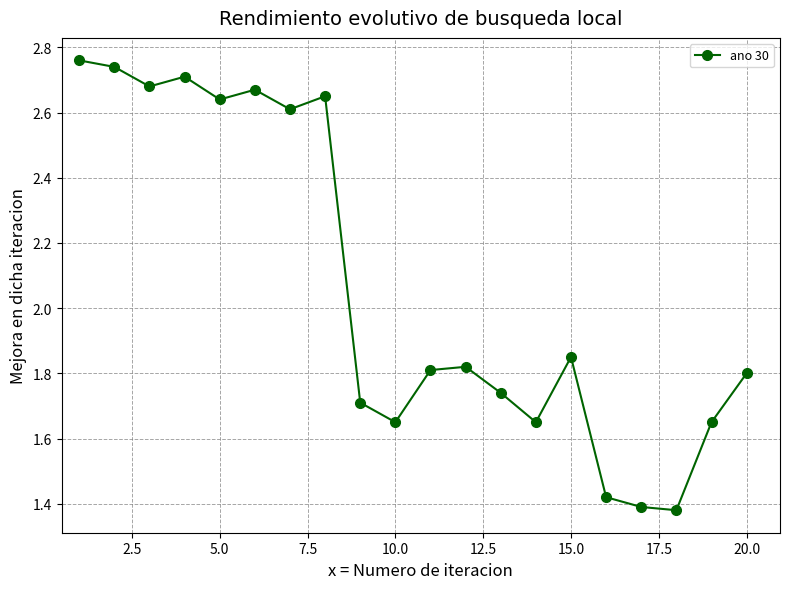

Count the values in the range 1 to 2.

12